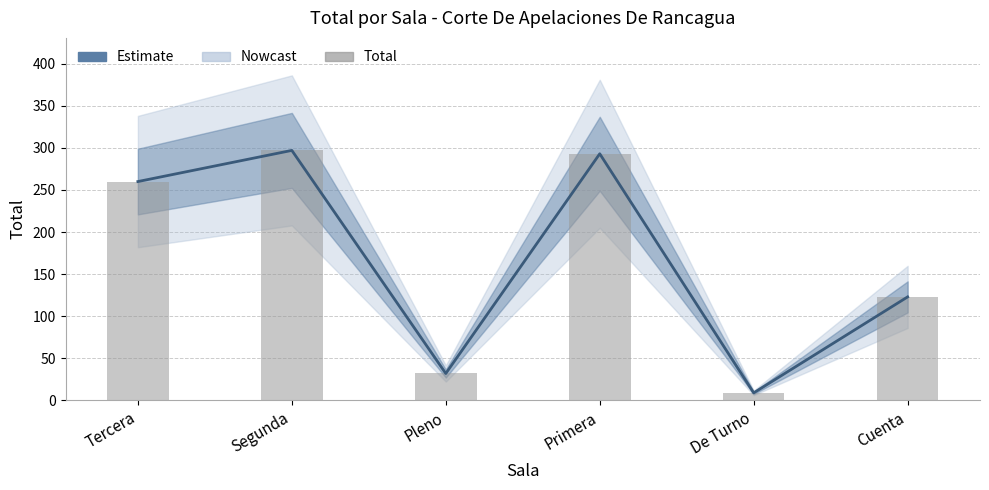

Which series has the largest range (max minus min)?

Estimate